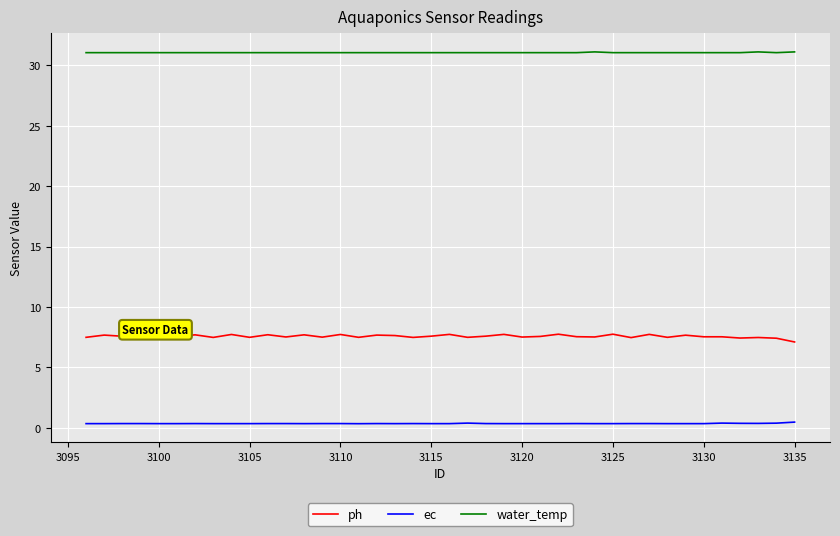

Which series has the widest spread of values?

ph